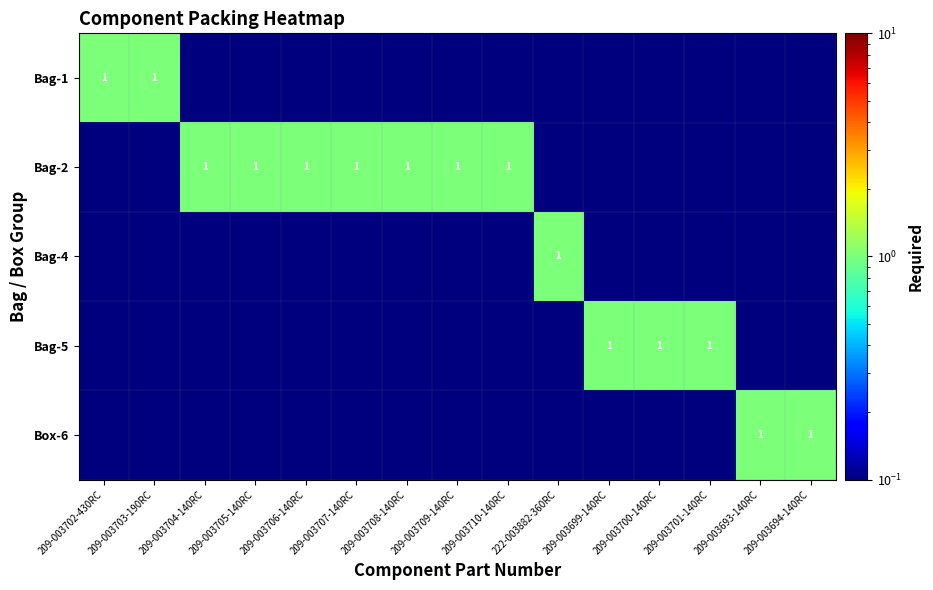

Which category has the lowest value in the Bag-5 series?

209-003702-430RC